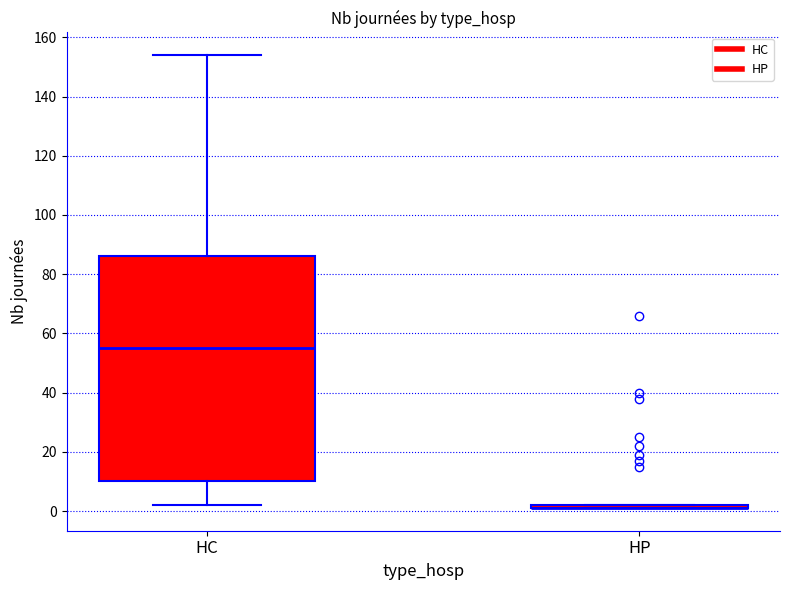

Where is the lower edge of the box for HC on the y-axis? The values are not printed on the chart, so give them approximately, as read against the axis.

10